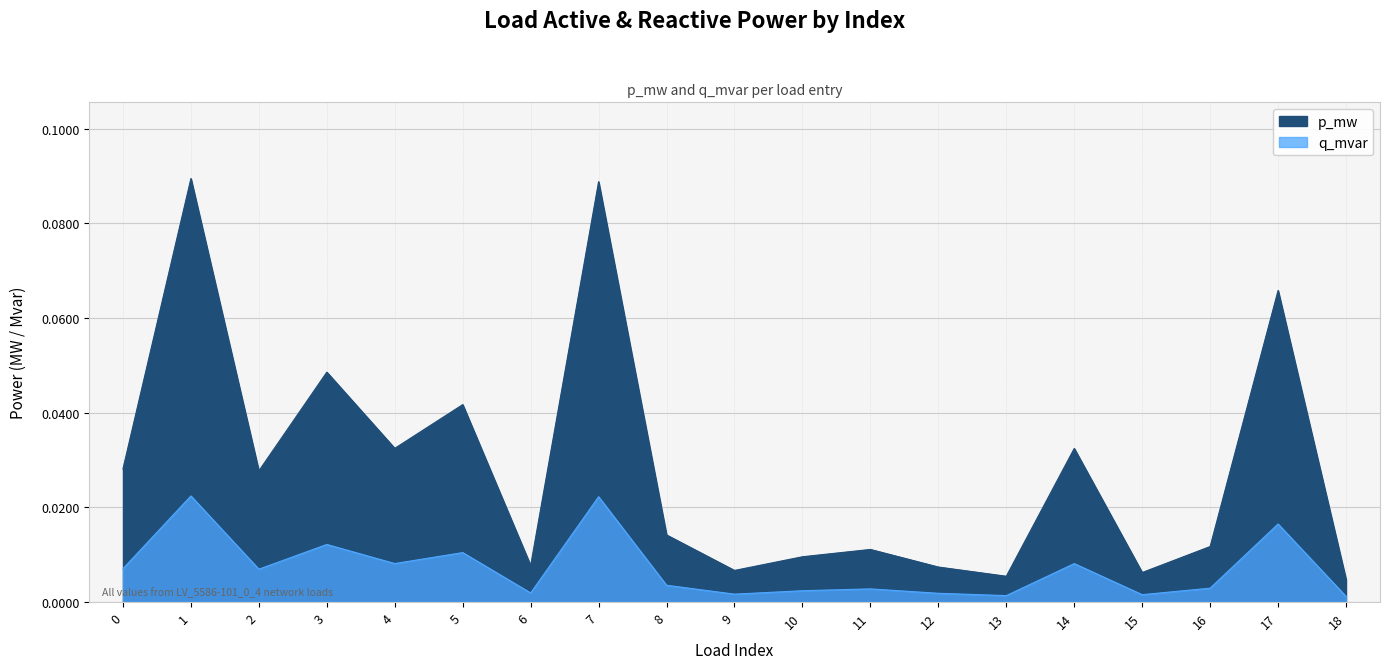

How many data points does each series have?

19